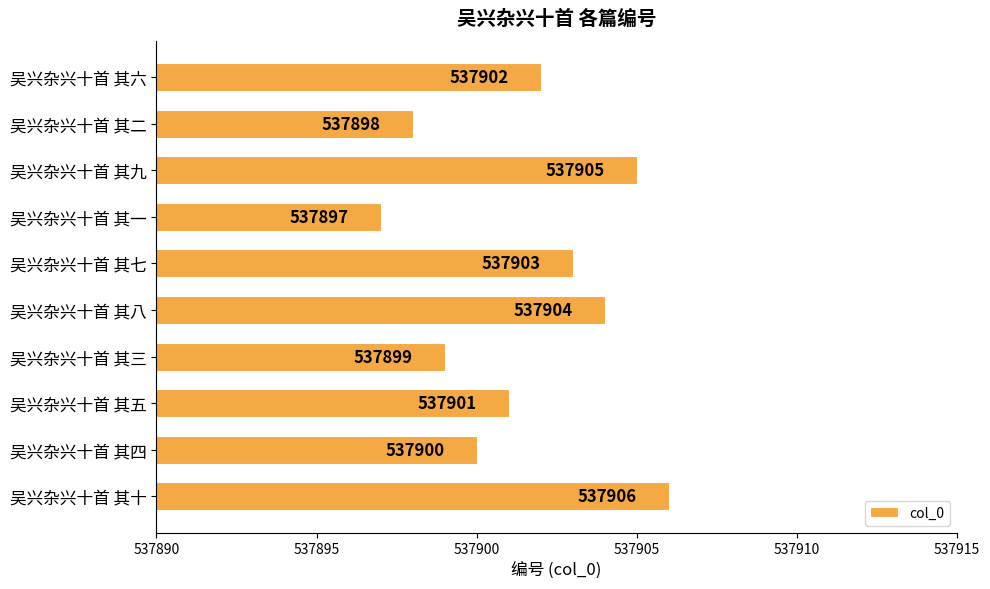

Reading bottom to top, extract all data points from this chart.

吴兴杂兴十首 其十=537906	吴兴杂兴十首 其四=537900	吴兴杂兴十首 其五=537901	吴兴杂兴十首 其三=537899	吴兴杂兴十首 其八=537904	吴兴杂兴十首 其七=537903	吴兴杂兴十首 其一=537897	吴兴杂兴十首 其九=537905	吴兴杂兴十首 其二=537898	吴兴杂兴十首 其六=537902